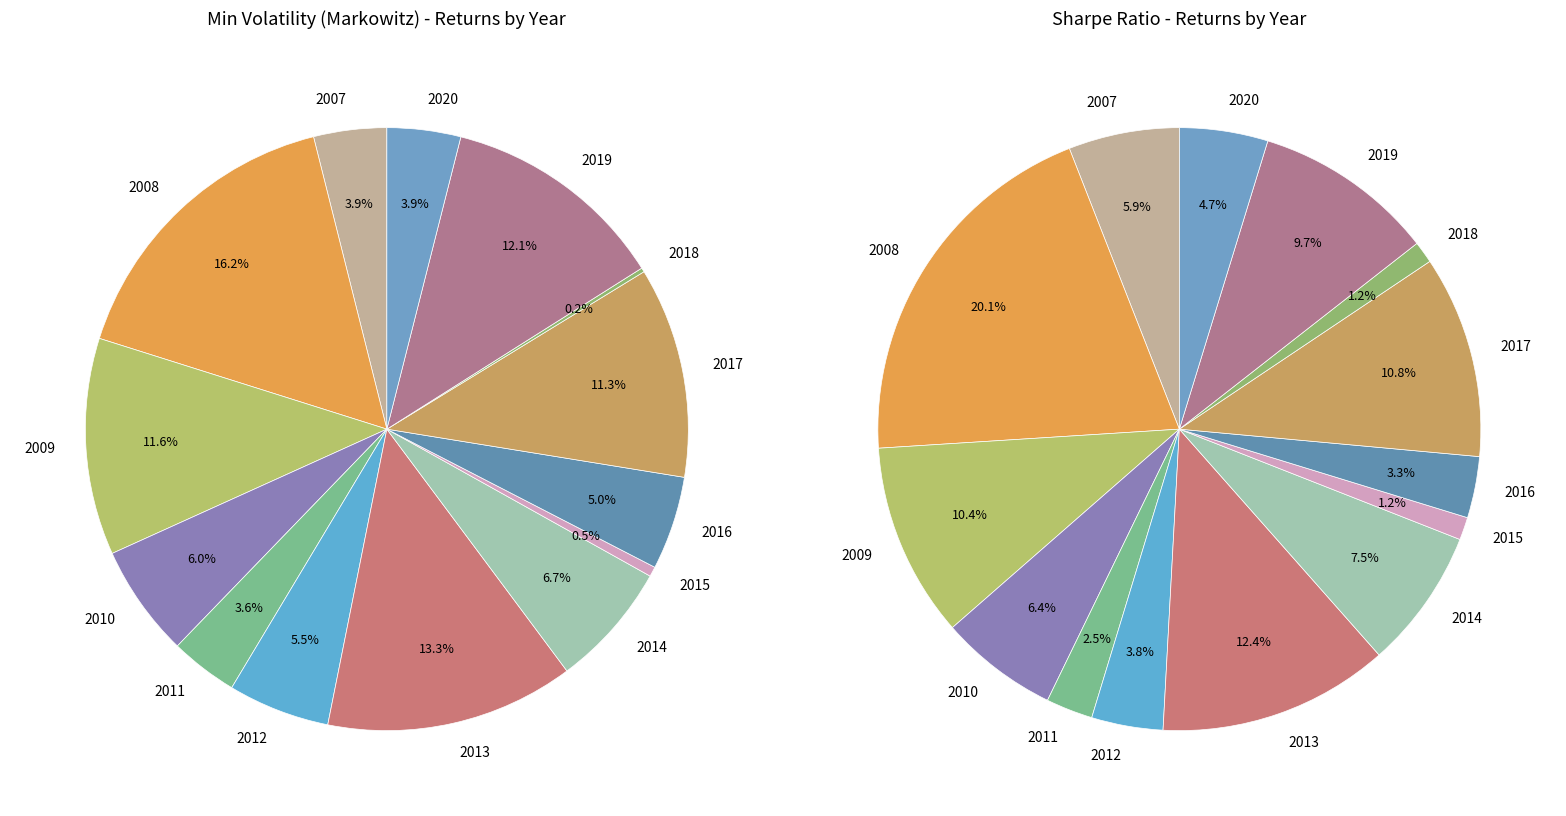

Combined, do 5 and 10 account for over 50%?

No